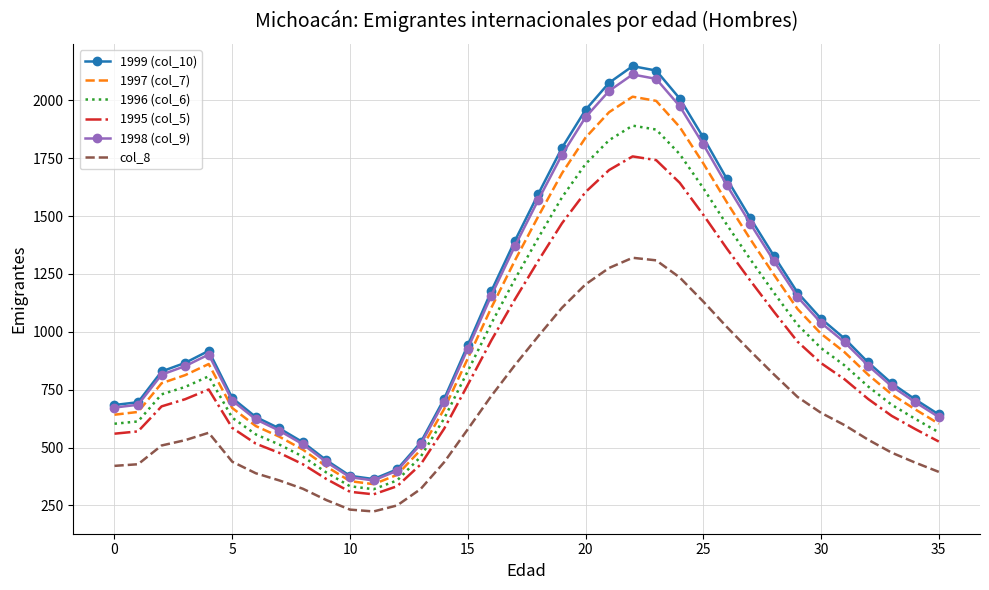

Which series has the widest spread of values?

1999 (col_10)